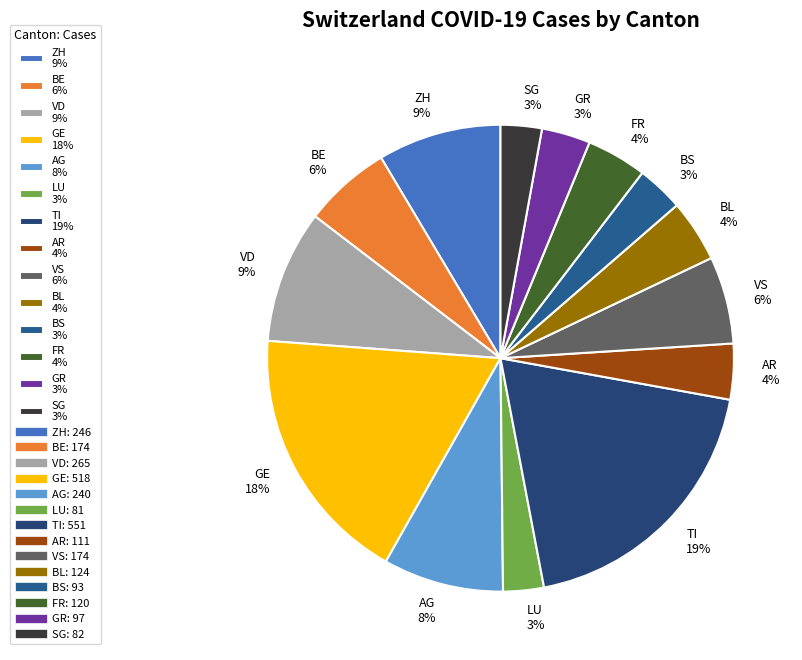

Is it true that GE 18% is 18% of the pie?

True